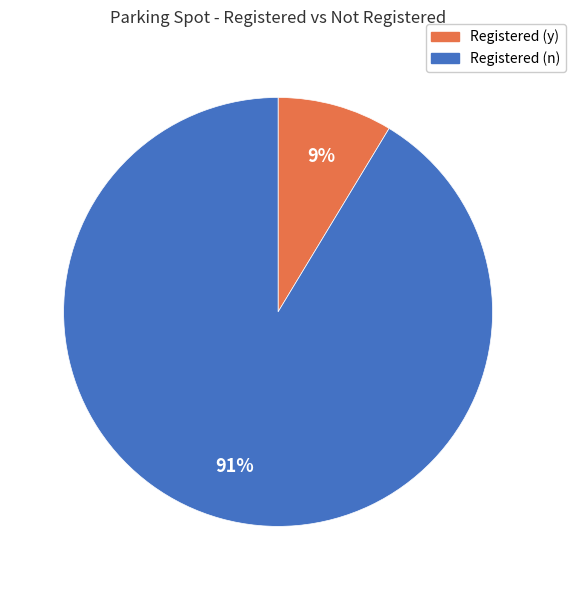

Is there any slice that represents more than half of the pie?

Yes